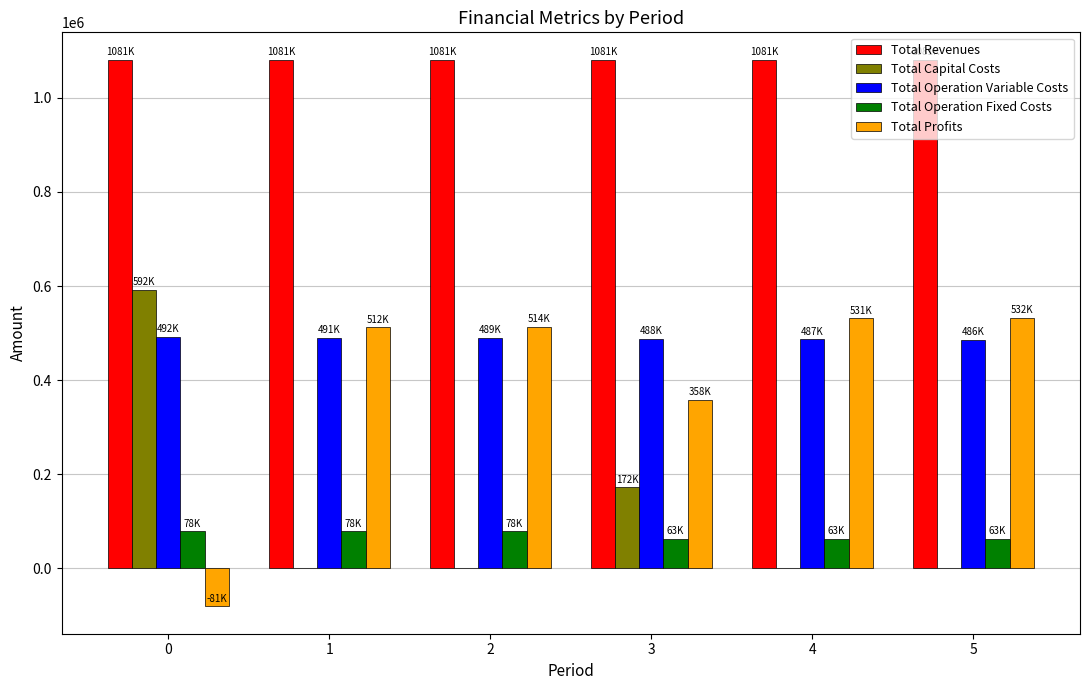

What are all the series names shown in the legend?

Total Revenues, Total Capital Costs, Total Operation Variable Costs, Total Operation Fixed Costs, Total Profits